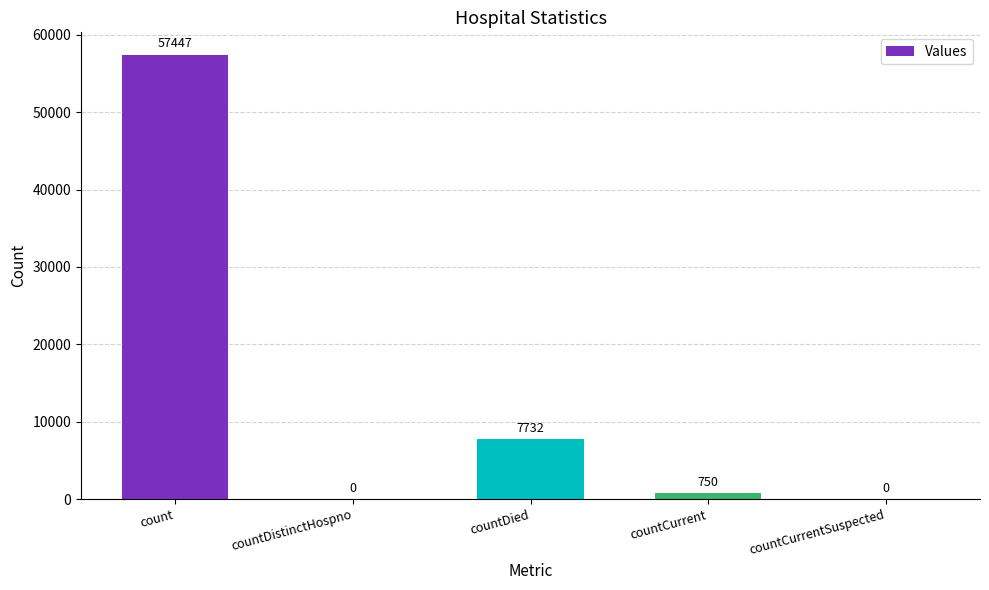

Are the bars horizontal?

No